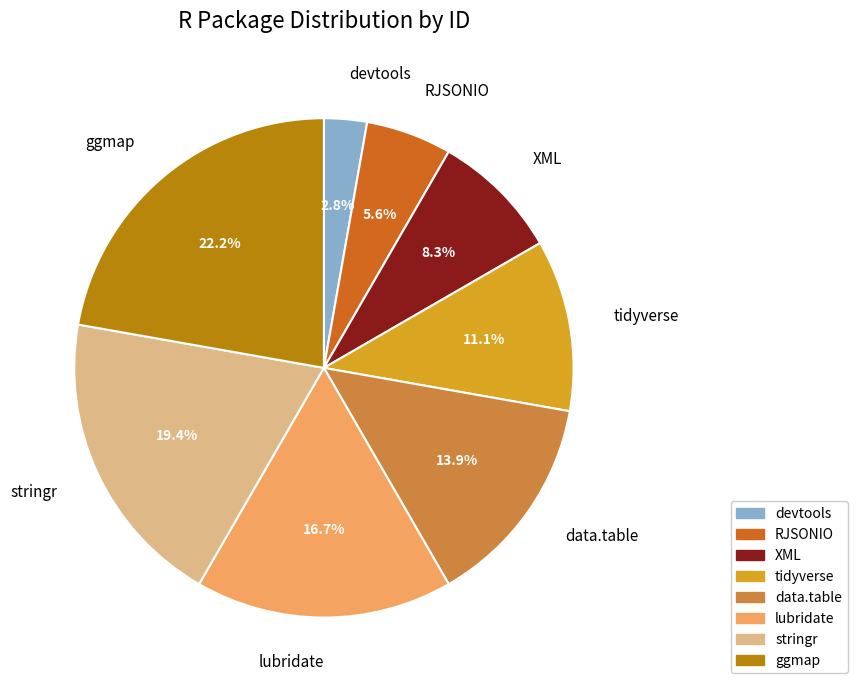

To the nearest percent, what is the difference between the RJSONIO and lubridate slice percentages?

11%